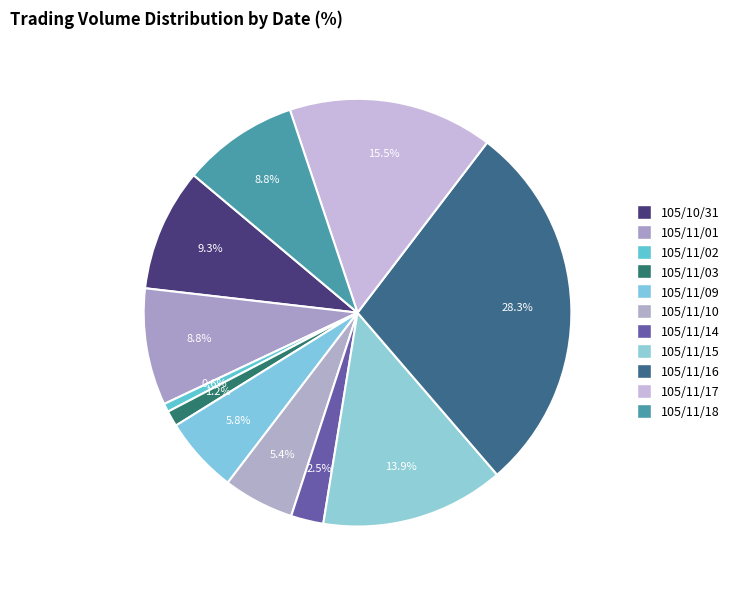

Do 105/11/10 and 105/11/02 together represent more than half of the pie?

No